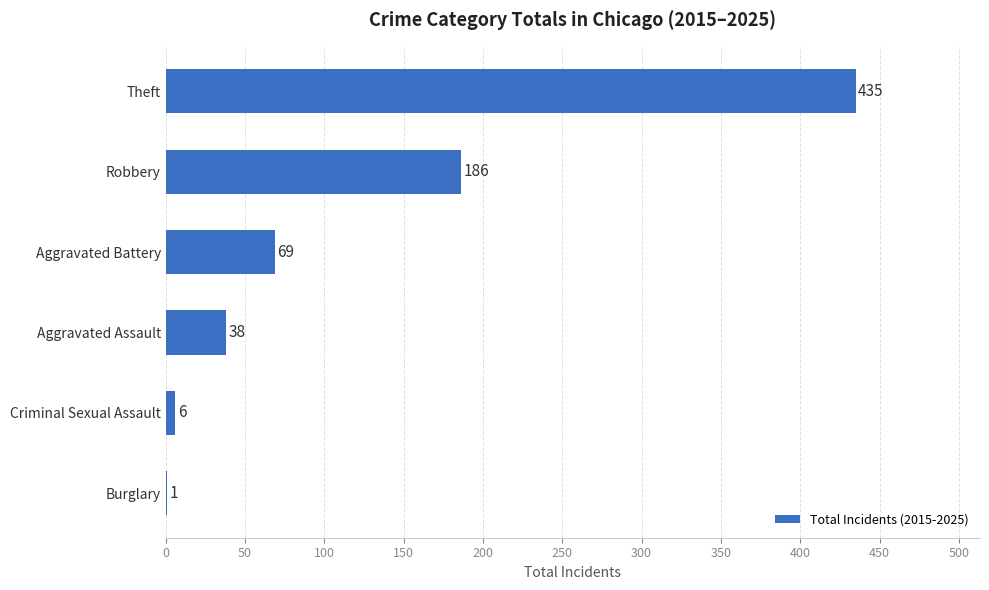

Are the bars horizontal?

Yes